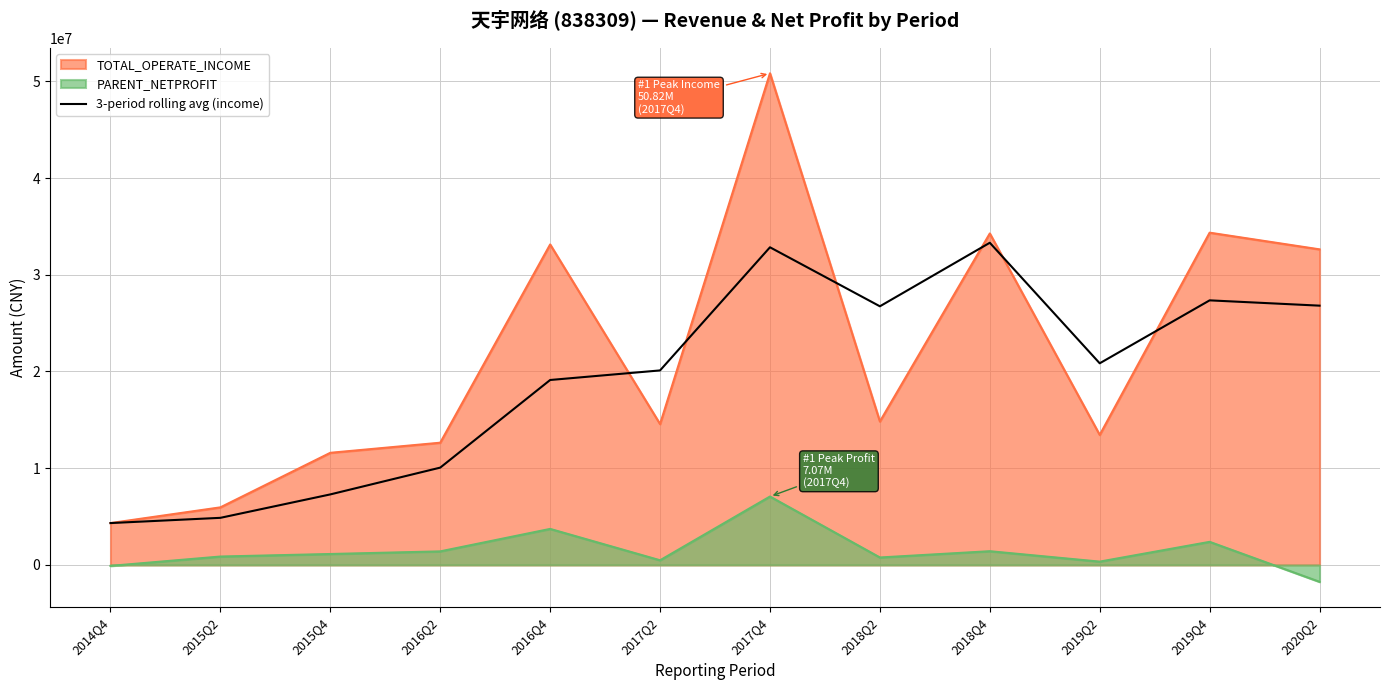

What is the minimum value shown in the chart?

-1743390.6